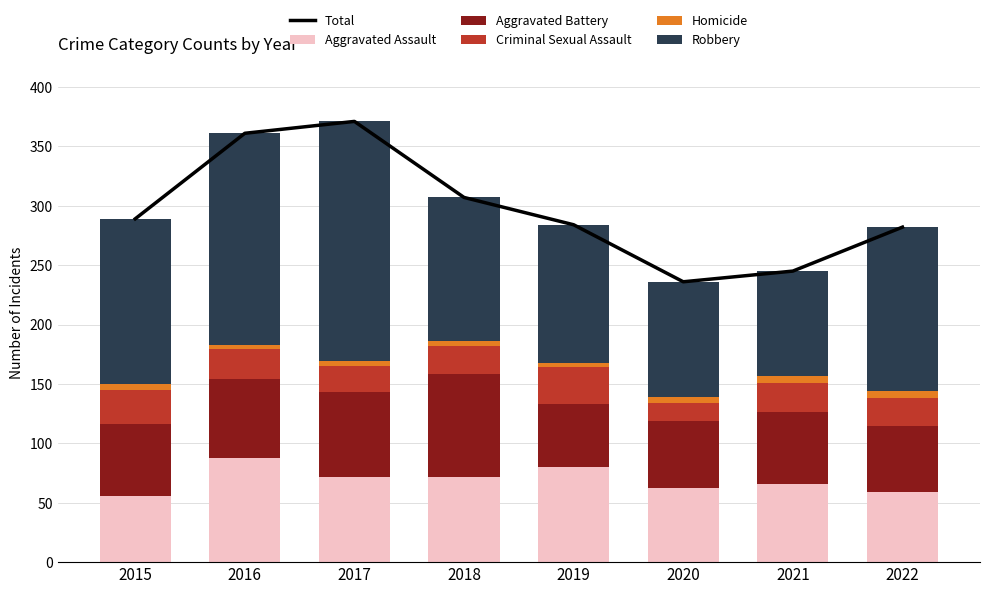

Does the chart contain any negative values?

No